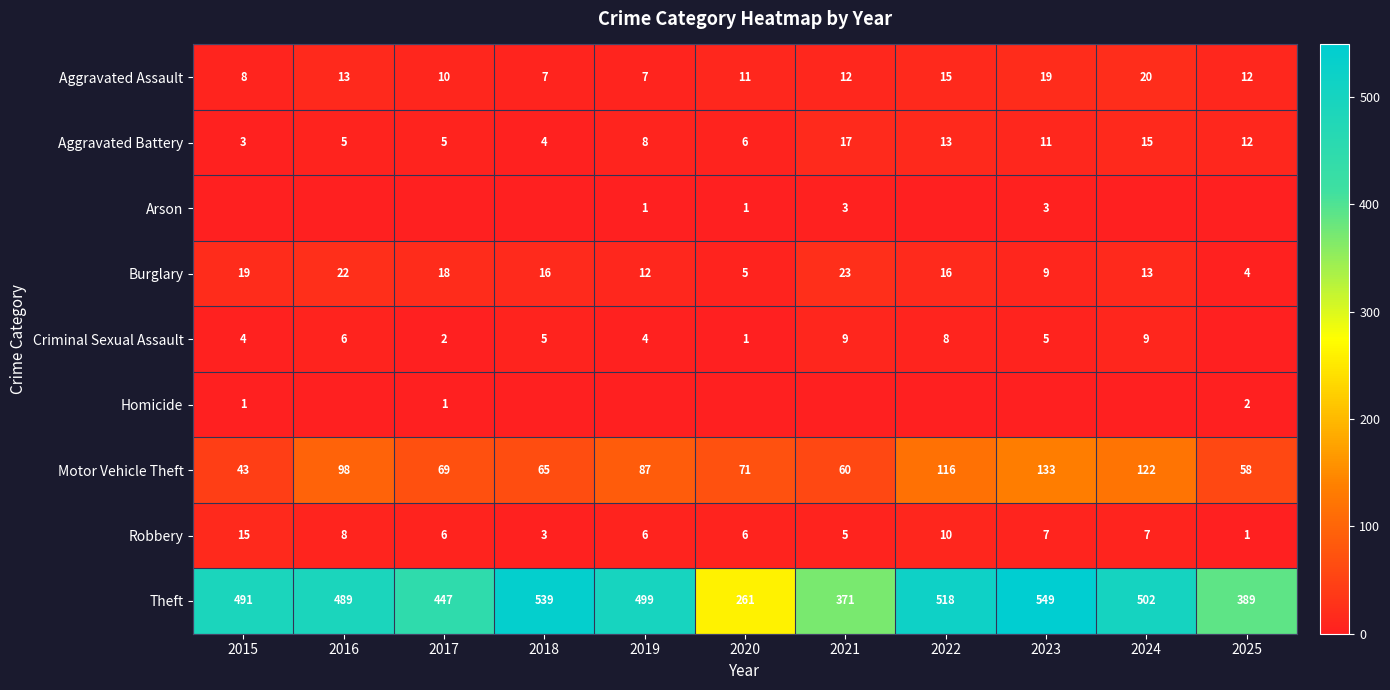

Which category has the highest value in the Aggravated Assault series?

2024